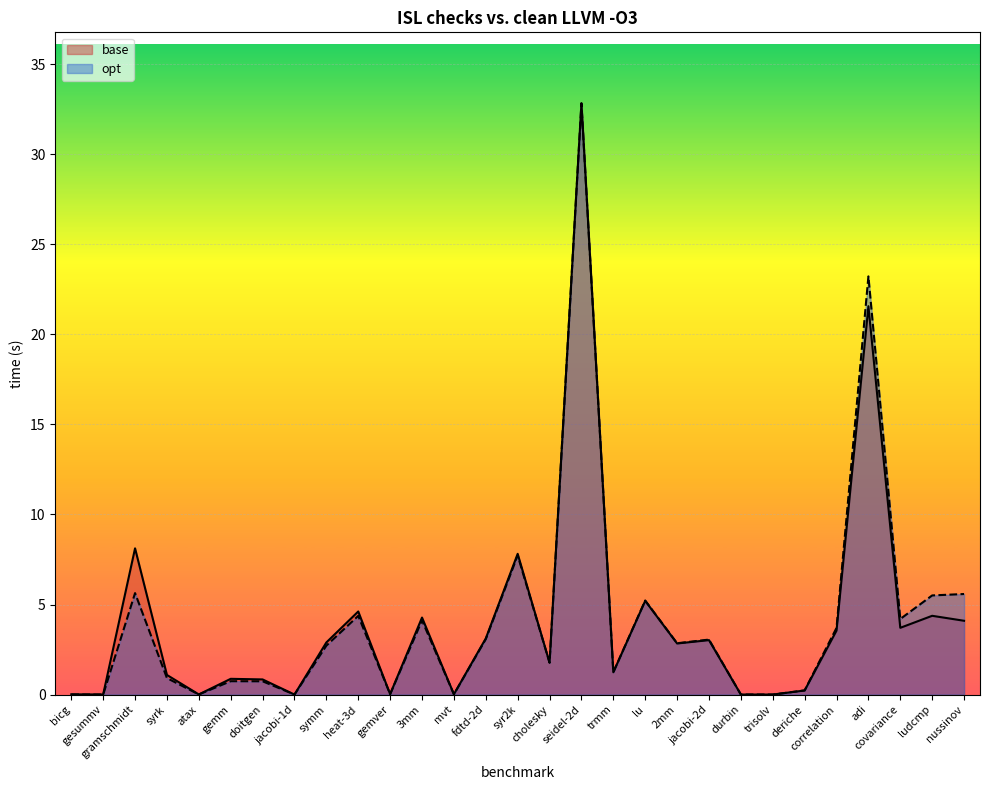

Between jacobi-1d and syr2k, which is larger?

syr2k